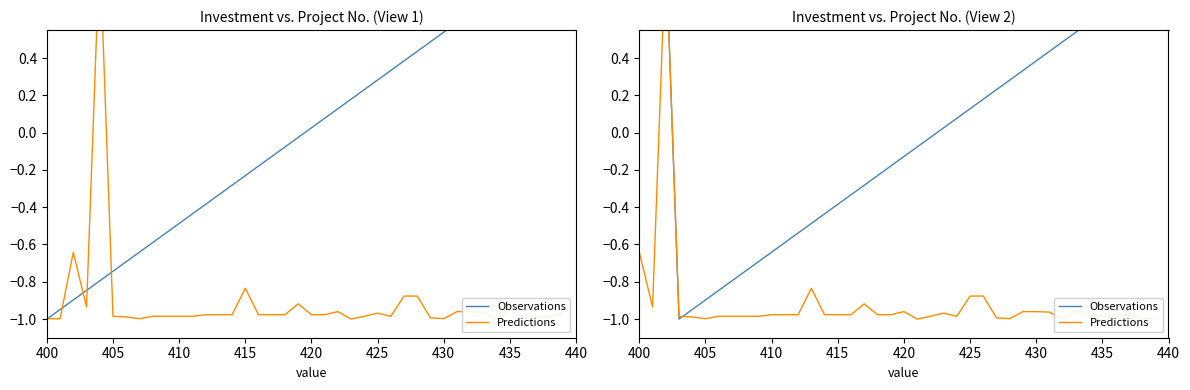

What is the value of the Predictions point at the 17th from the left?

-1.0